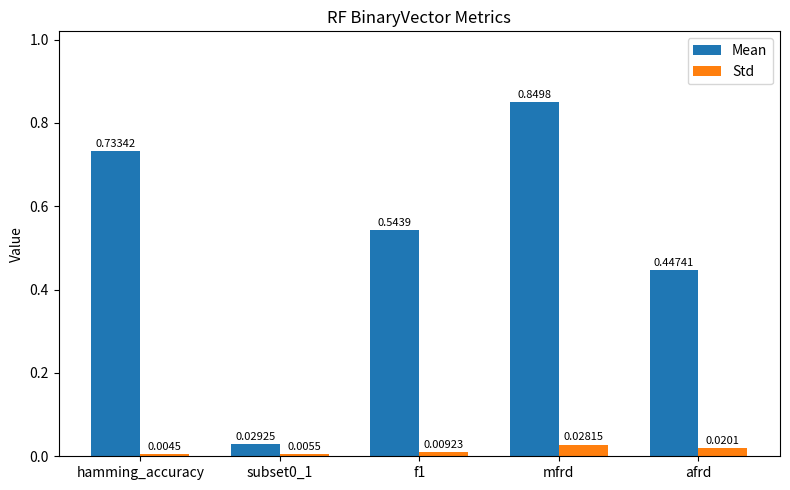

Which label corresponds to the smallest value in the chart?

hamming_accuracy